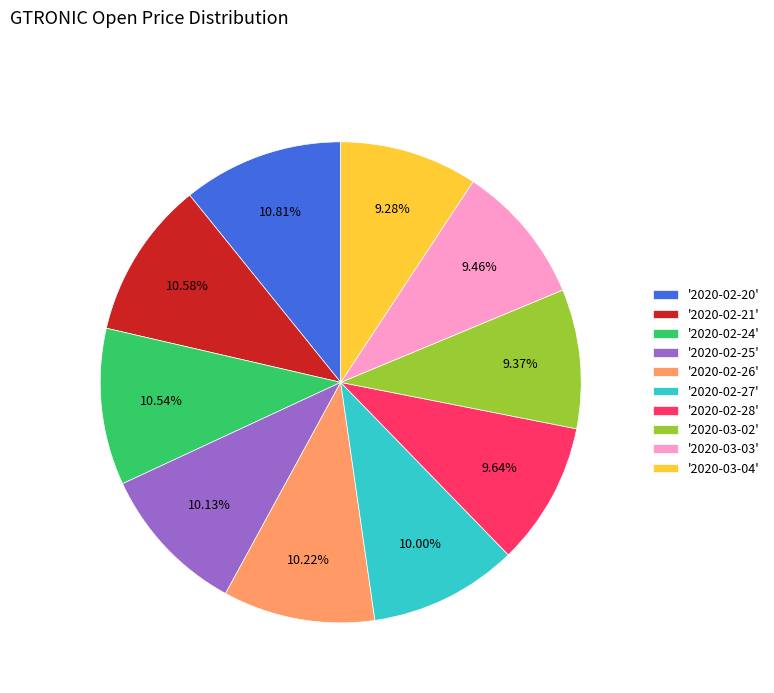

Do '2020-02-21' and '2020-02-27' together represent more than half of the pie?

No